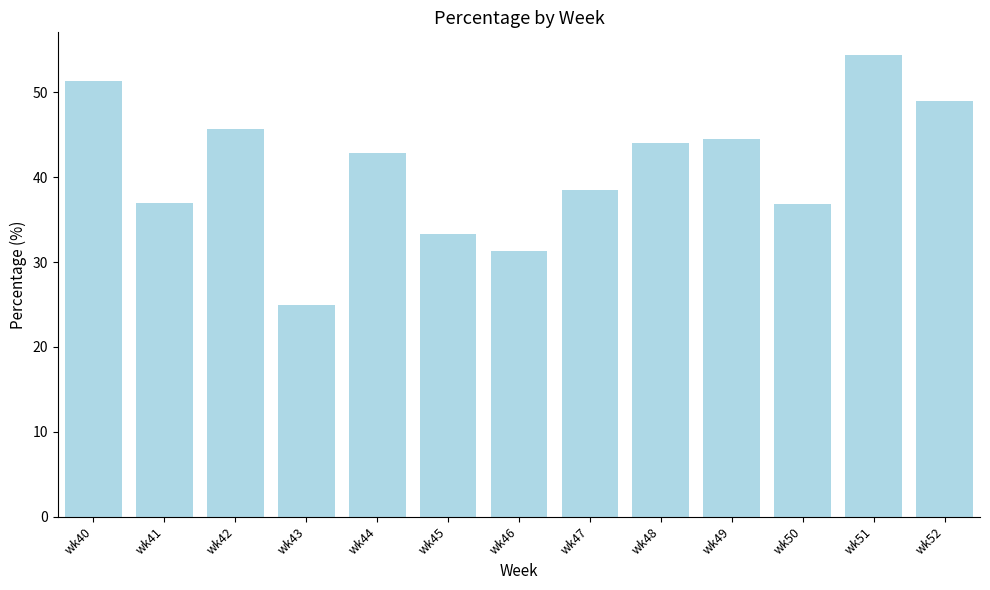

What is the change in value from wk46 to wk50?

+5.6